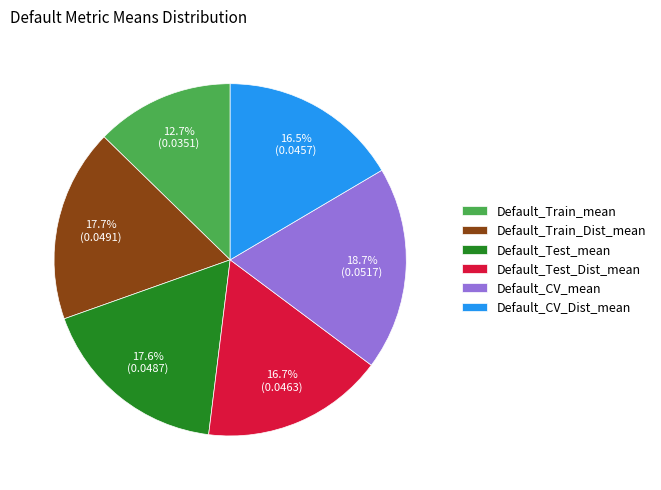

To the nearest percent, what percentage of the pie is Default_Train_Dist_mean?

18%